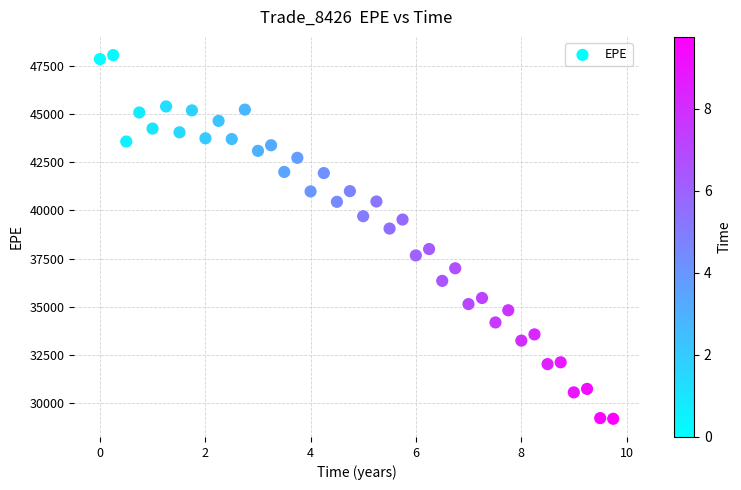

What is the range of Y values (max minus min)?

18906.5